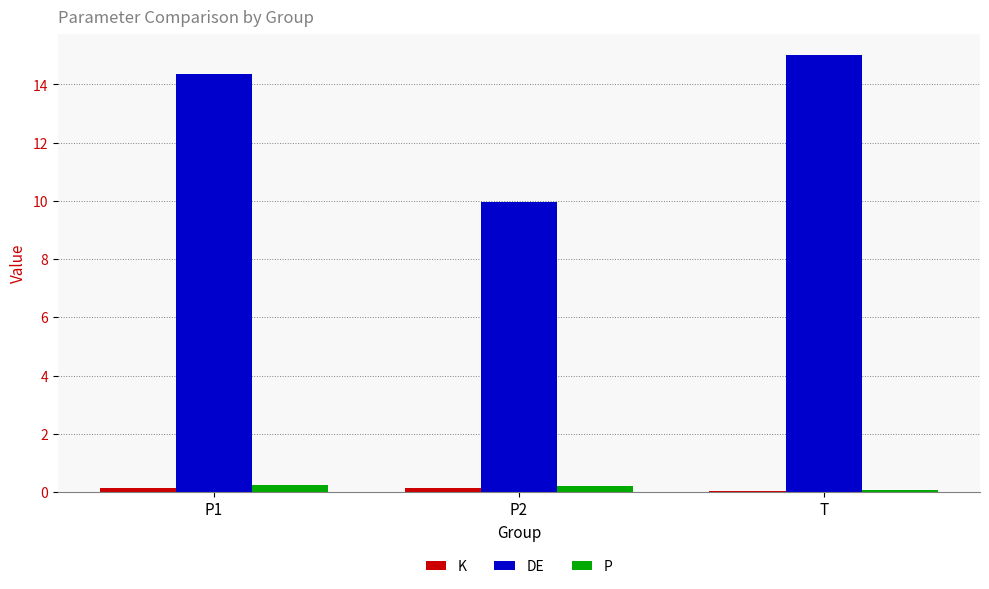

Which series has the largest total across all categories?

DE